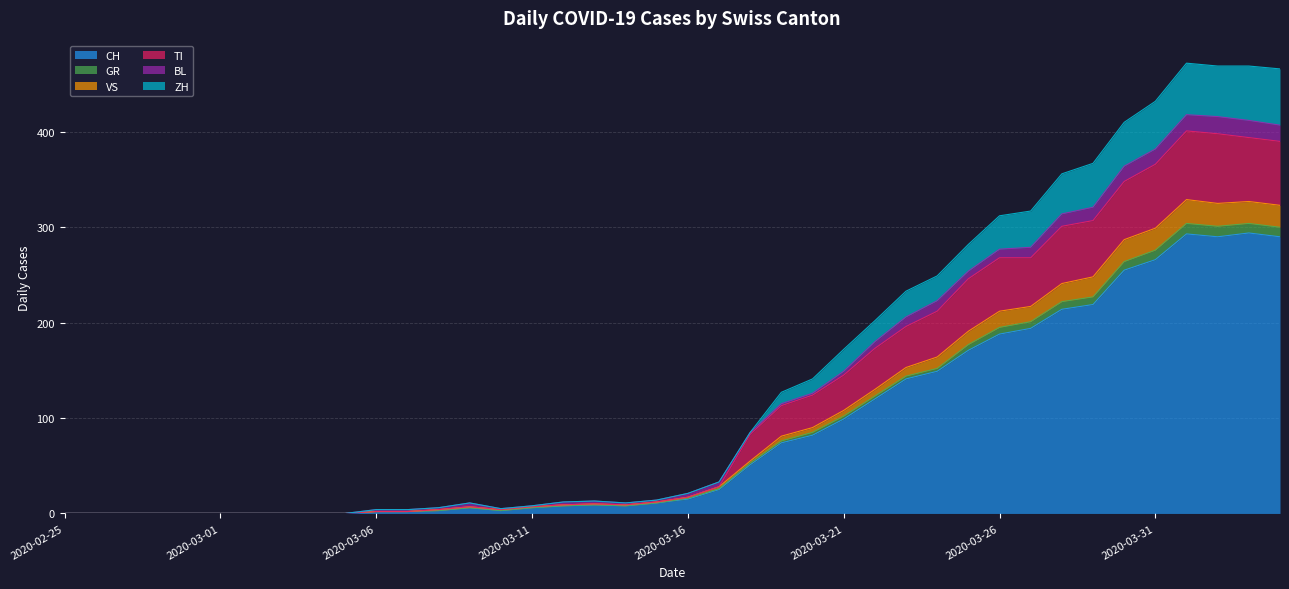

What is the maximum value for CH?

294